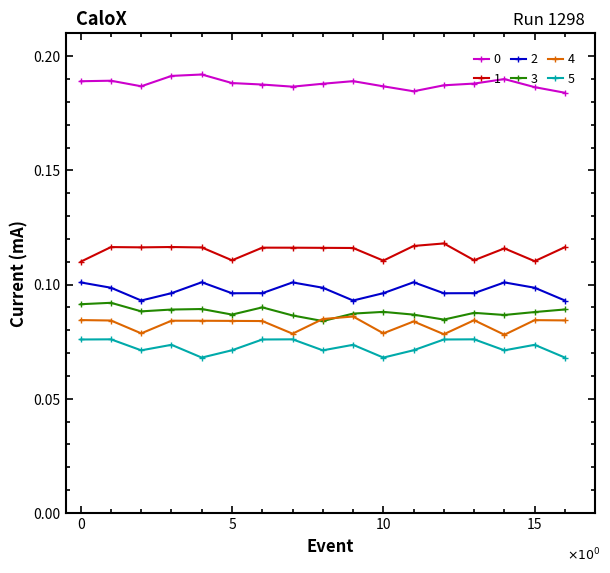

At how many categories does at least one series exceed 0?

17